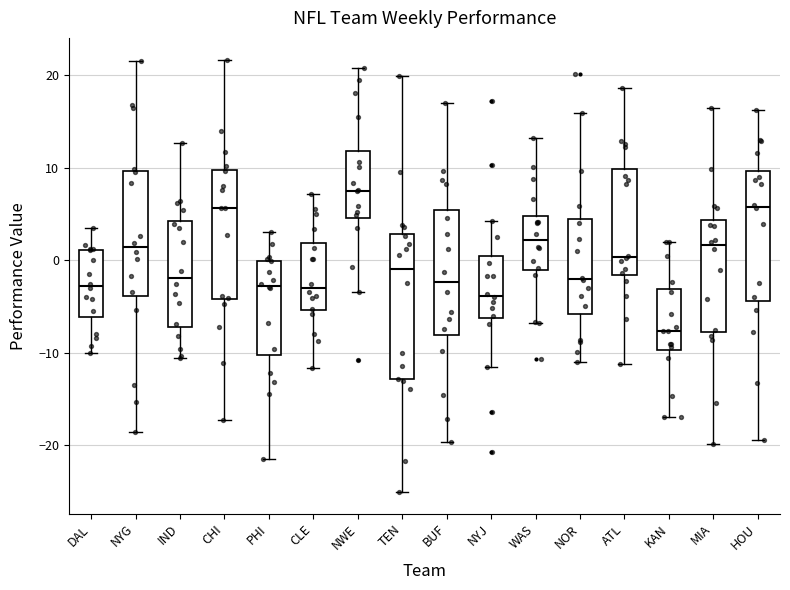

Reading left to right, transcribe this box plot: for each box, give where its median line is, the range the box spans, and where its two whiskers end, as read against the y-axis. The values are not printed on the chart, so give them approximately, as read against the axis.

DAL: median -3, box -6 to 1, whiskers -10 to 3
NYG: median 1, box -4 to 10, whiskers -19 to 22
IND: median -2, box -7 to 4, whiskers -11 to 13
CHI: median 6, box -4 to 10, whiskers -17 to 22
PHI: median -3, box -10 to 0, whiskers -22 to 3
CLE: median -3, box -5 to 2, whiskers -12 to 7
NWE: median 7, box 5 to 12, whiskers -3 to 21
TEN: median -1, box -13 to 3, whiskers -25 to 20
BUF: median -2, box -8 to 5, whiskers -20 to 17
NYJ: median -4, box -6 to 0, whiskers -12 to 4
WAS: median 2, box -1 to 5, whiskers -7 to 13
NOR: median -2, box -6 to 4, whiskers -11 to 16
ATL: median 0, box -2 to 10, whiskers -11 to 19
KAN: median -8, box -10 to -3, whiskers -17 to 2
MIA: median 2, box -8 to 4, whiskers -20 to 16
HOU: median 6, box -4 to 10, whiskers -19 to 16